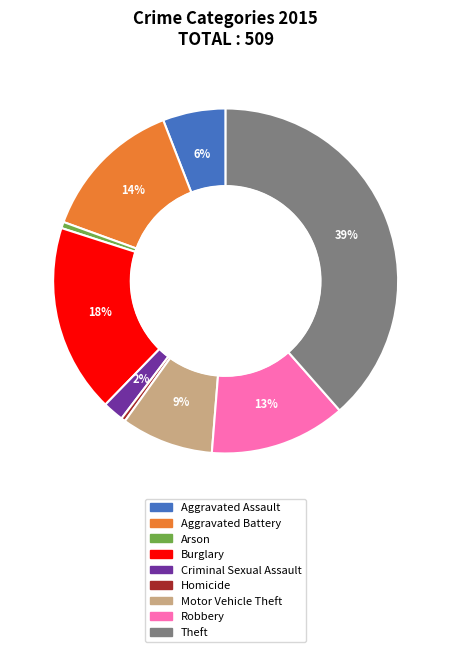

To the nearest percent, what portion does Arson represent?

1%